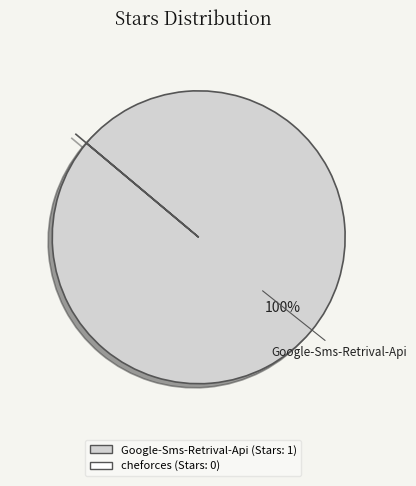

True or false: Google-Sms-Retrival-Api accounts for 100% of the total.

True